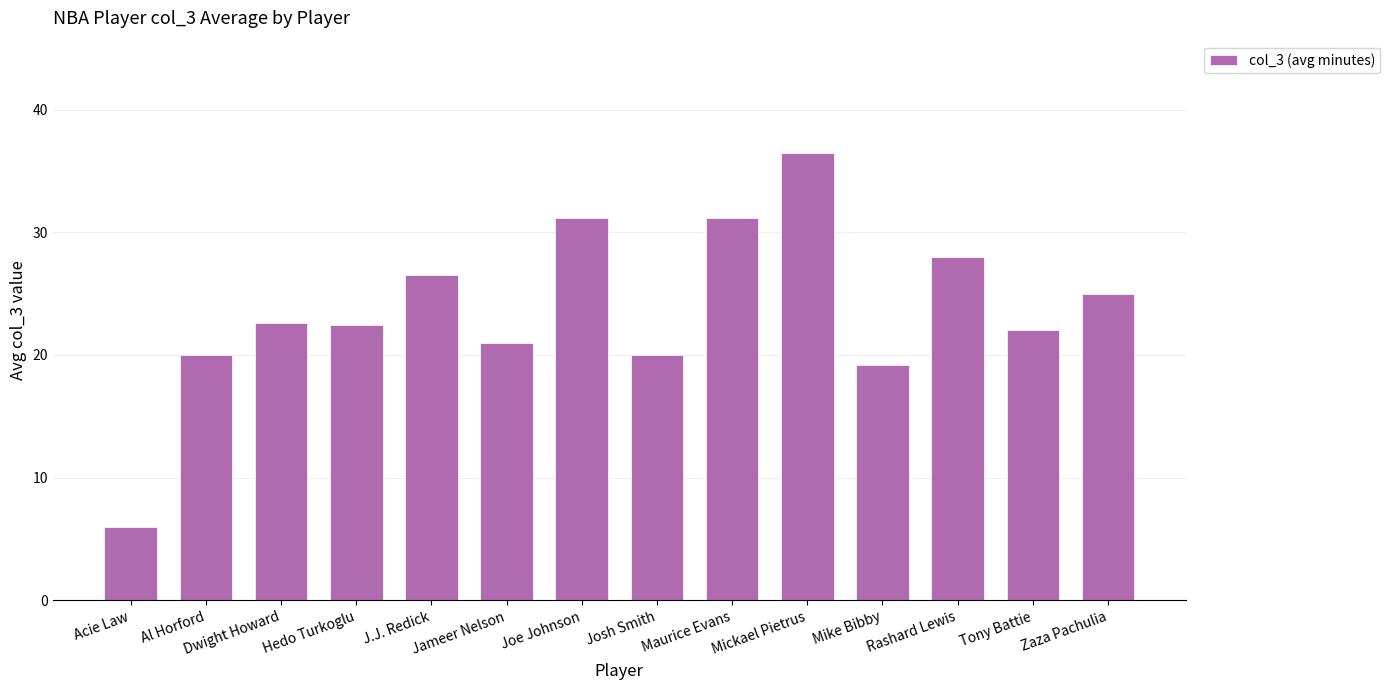

What is the difference between the values at Tony Battie and Joe Johnson?

9.2